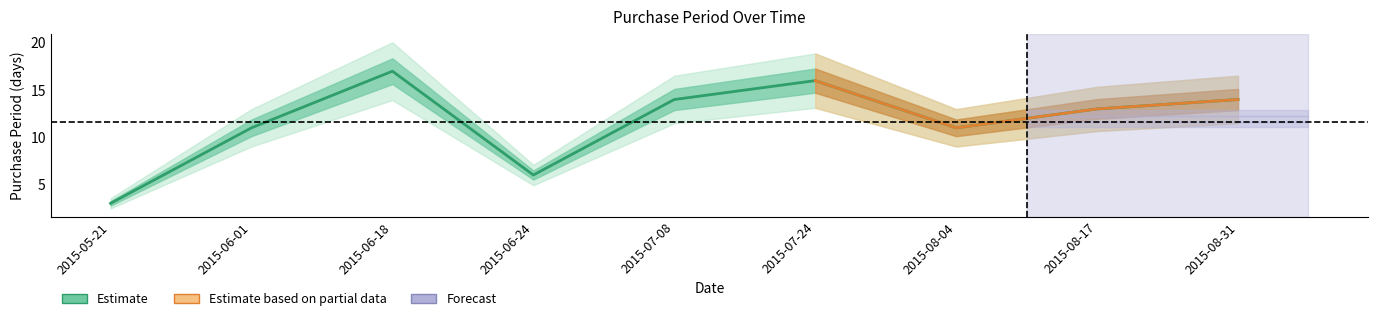

How many points are higher than both their immediate neighbors (excluding endpoints)?

2